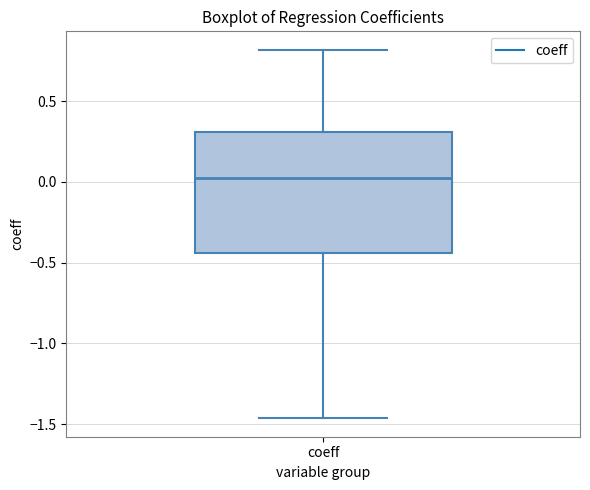

Transcribe this box plot: give where the median line is, the range the box spans, and where the two whiskers end, as read against the y-axis. The values are not printed on the chart, so give them approximately, as read against the axis.

median 0.00, box -0.45 to 0.30, whiskers -1.45 to 0.80